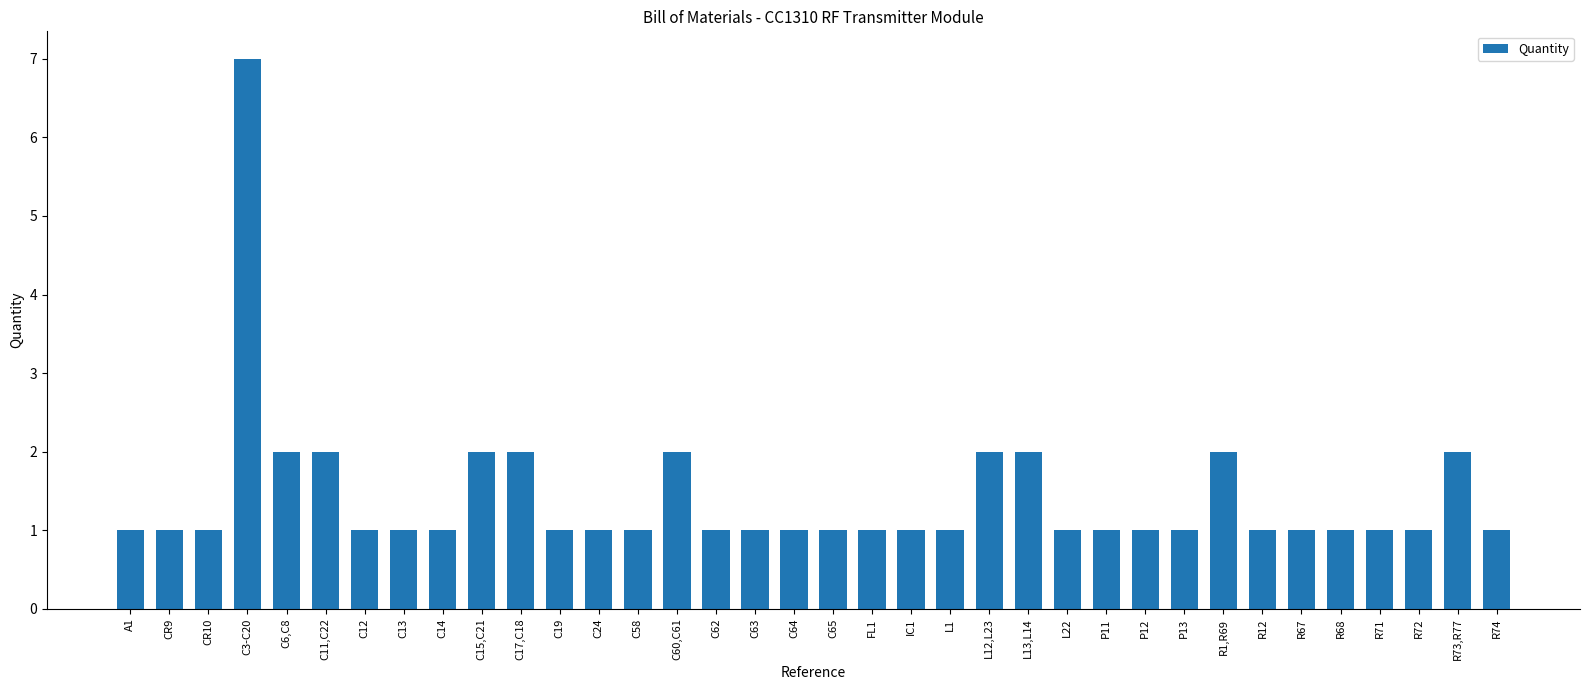

Which label corresponds to the largest value in the chart?

C3-C20